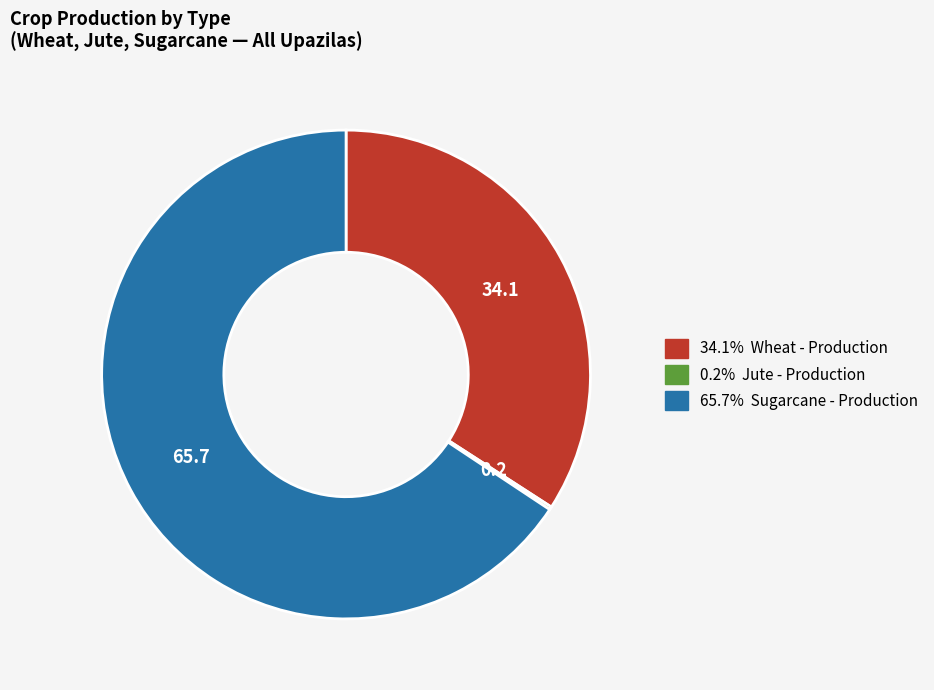

Does any single category account for the majority?

Yes